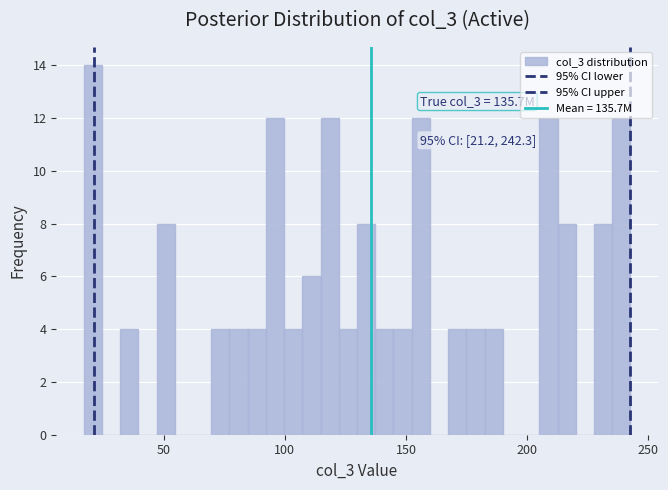

Read against the x-axis, roughly where is the centre of the tallest bar?

20